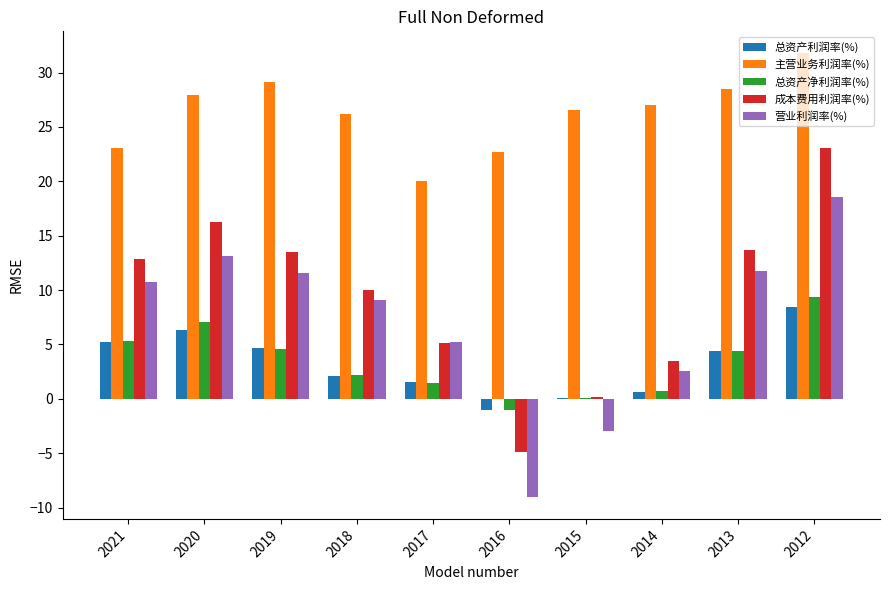

Count the number of categories in the chart.

10